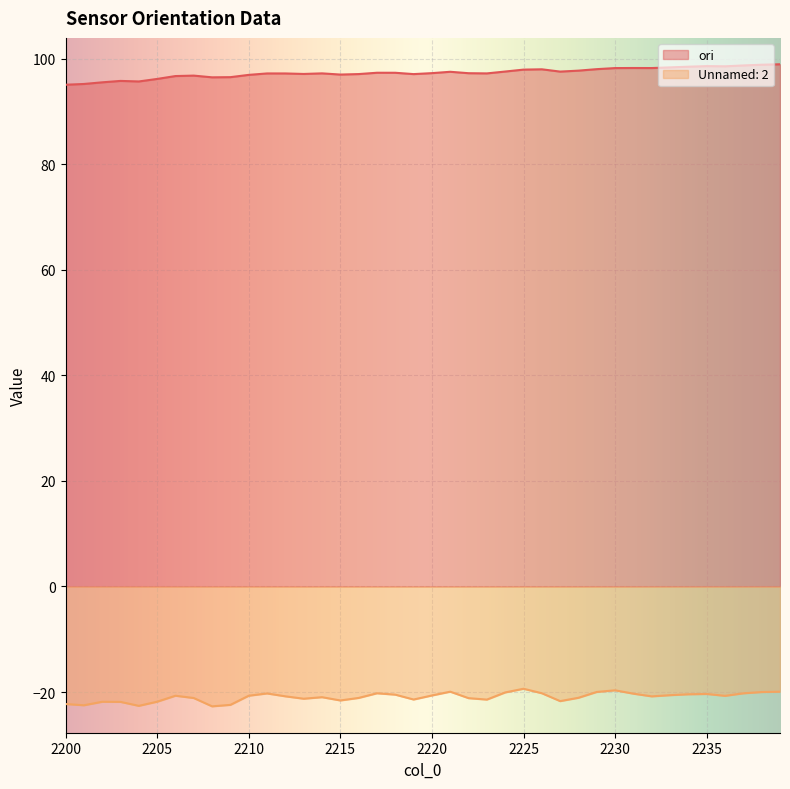

What is the total value across all series at 2209?

74.1